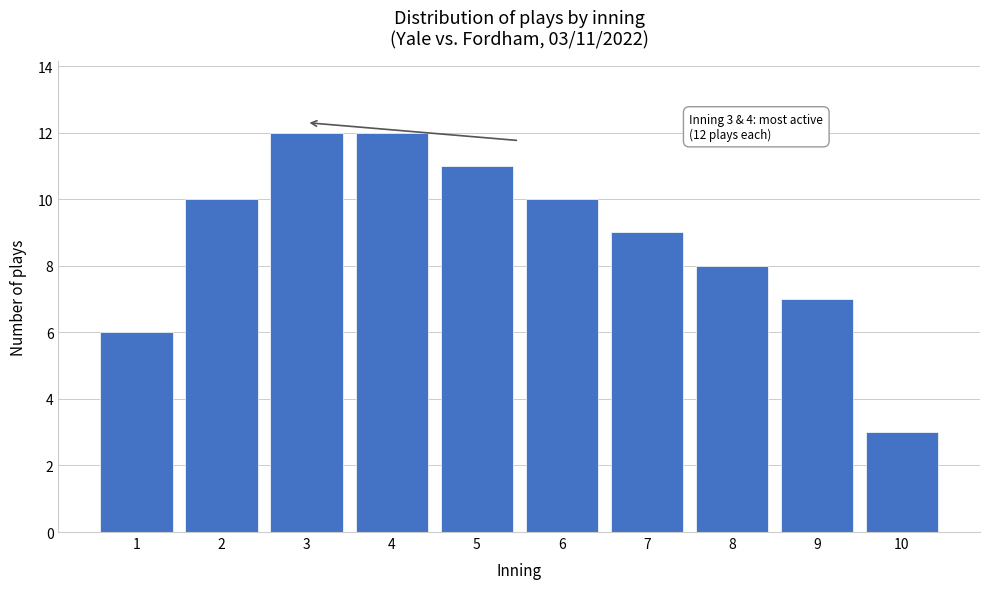

Reading left to right, transcribe all the data shown in this chart.

1=6	2=10	3=12	4=12	5=11	6=10	7=9	8=8	9=7	10=3